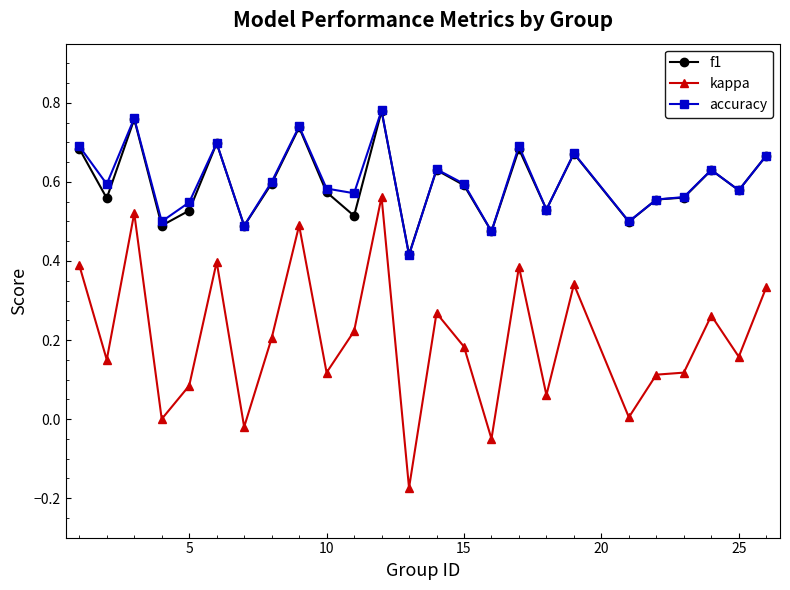

True or false: accuracy has more than 1 interior local peaks.

True